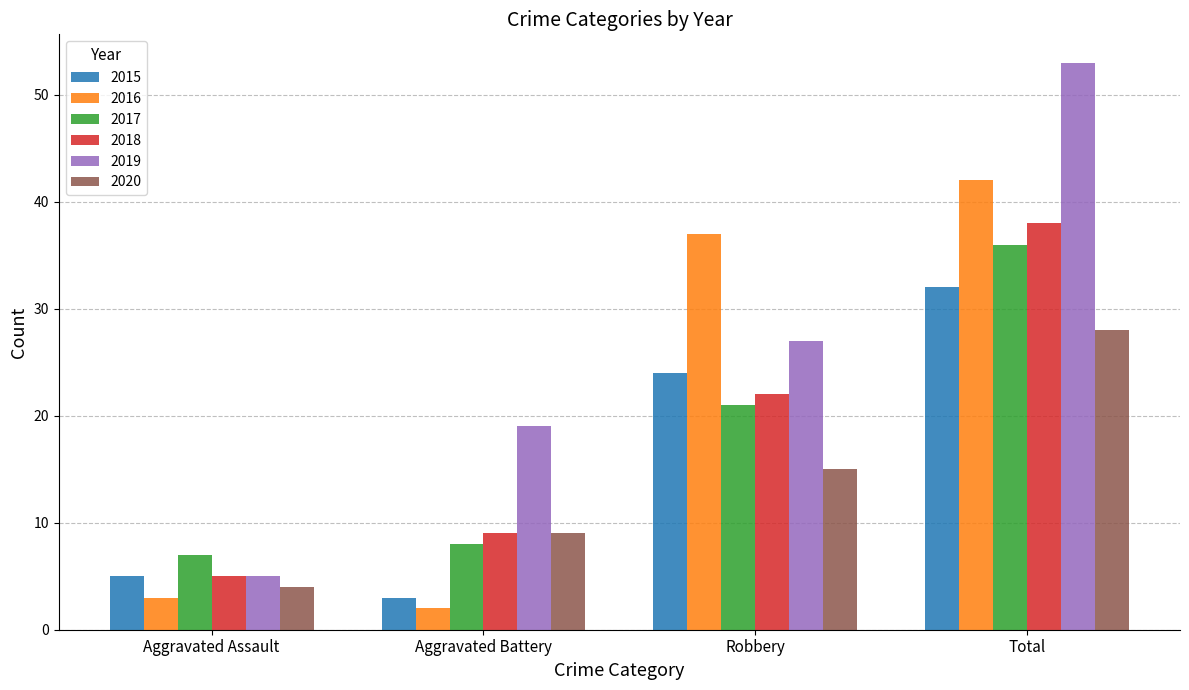

At which category is the sum across all series the highest?

Total